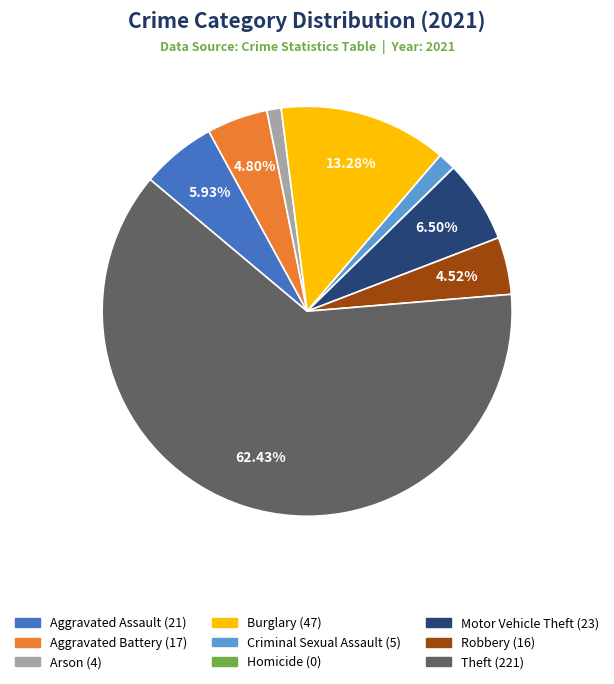

Does any single category account for the majority?

Yes